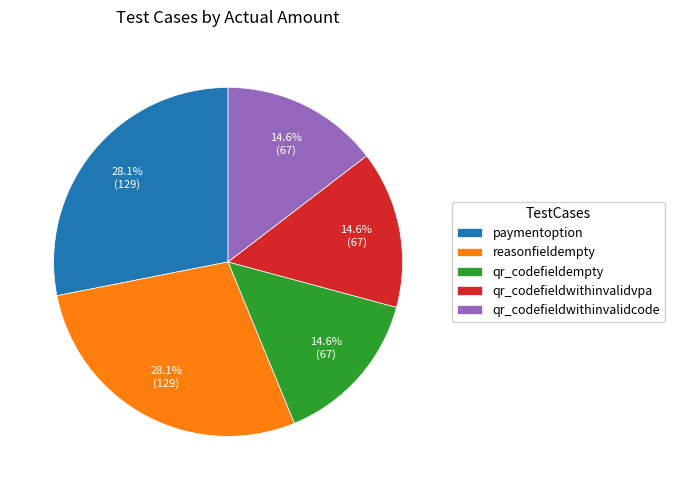

Does qr_codefieldempty represent more than half of the total?

No